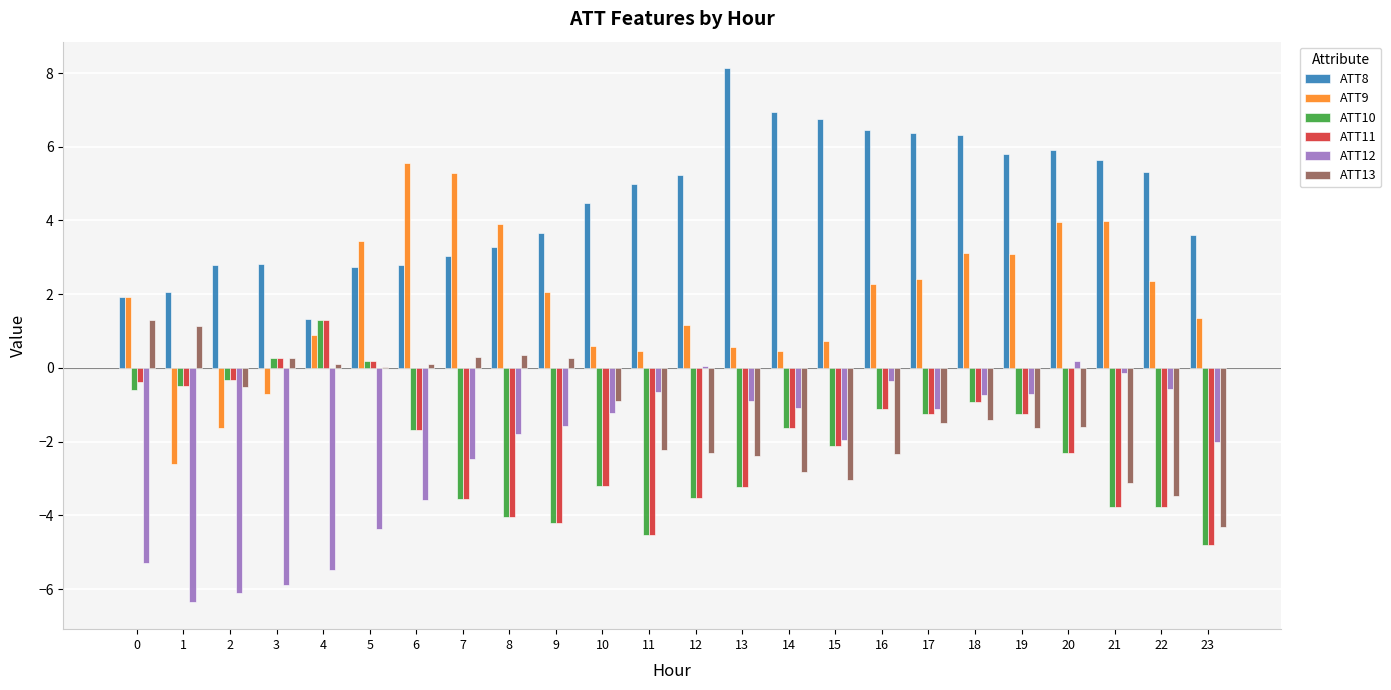

What are all the series names shown in the legend?

ATT8, ATT9, ATT10, ATT11, ATT12, ATT13